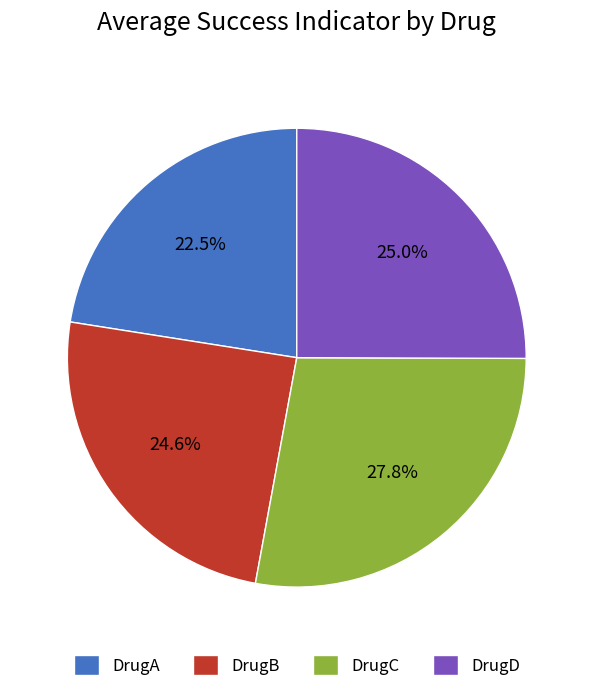

To the nearest percent, what is the difference between the largest and smallest slice percentages?

5%